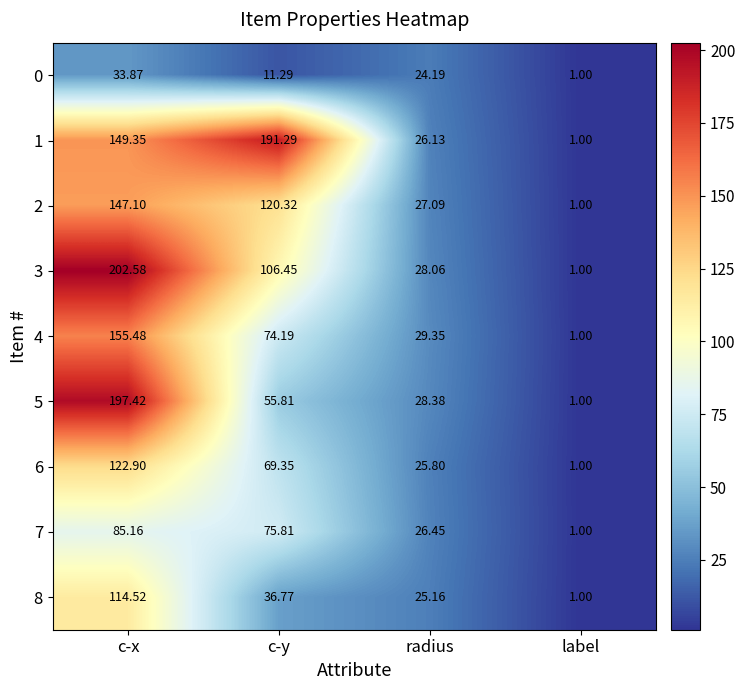

At which category does the chart reach its peak across all series?

c-x